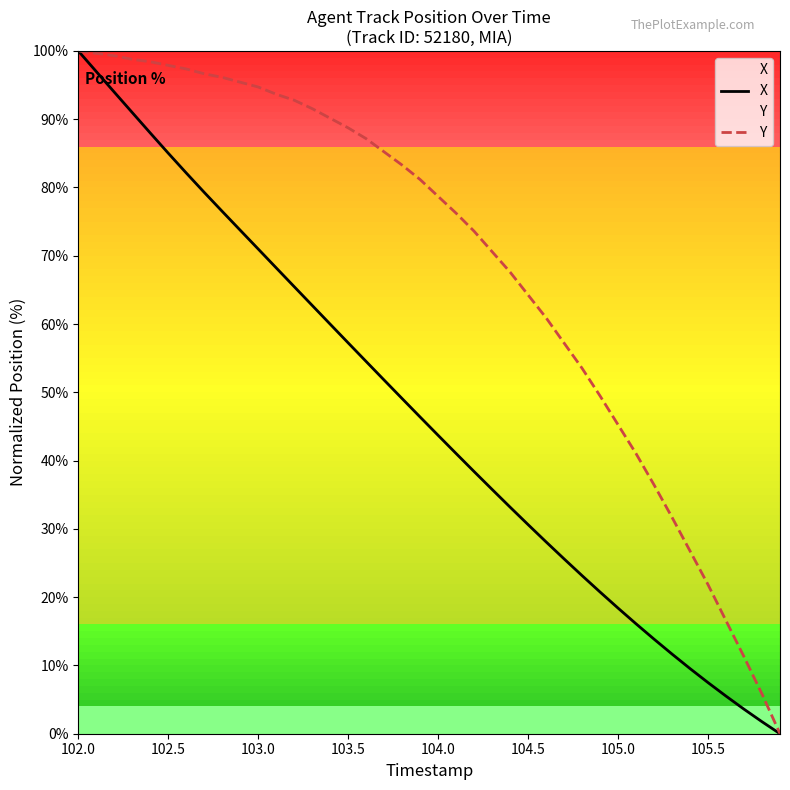

What is the average value of the X series?

46.5